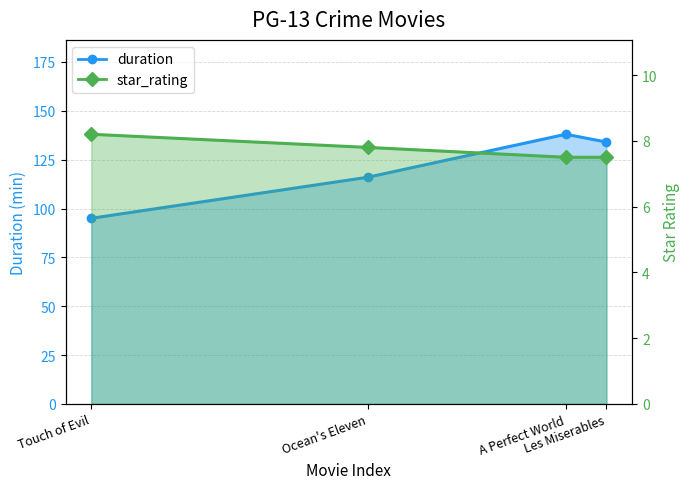

What are all the series names shown in the legend?

duration, star_rating